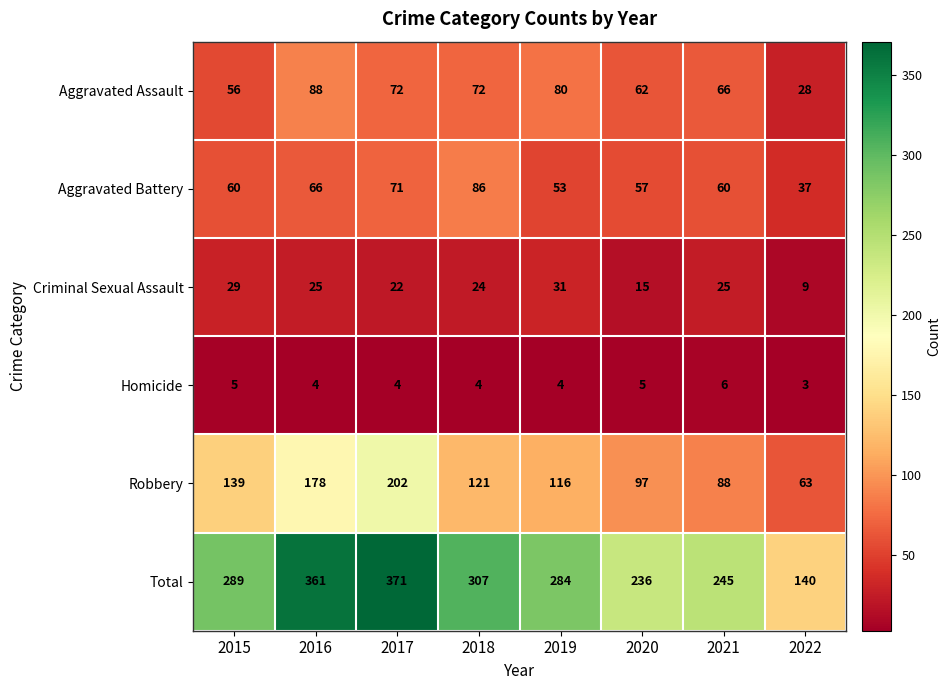

How many distinct data groups are displayed?

6